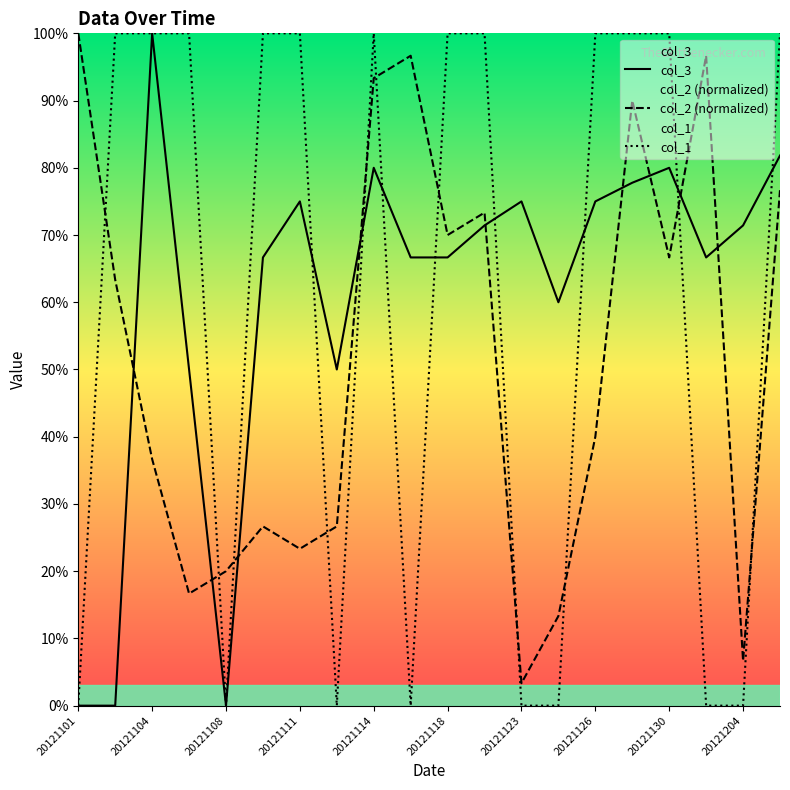

True or false: col_2 and col_1 cross at least once.

True